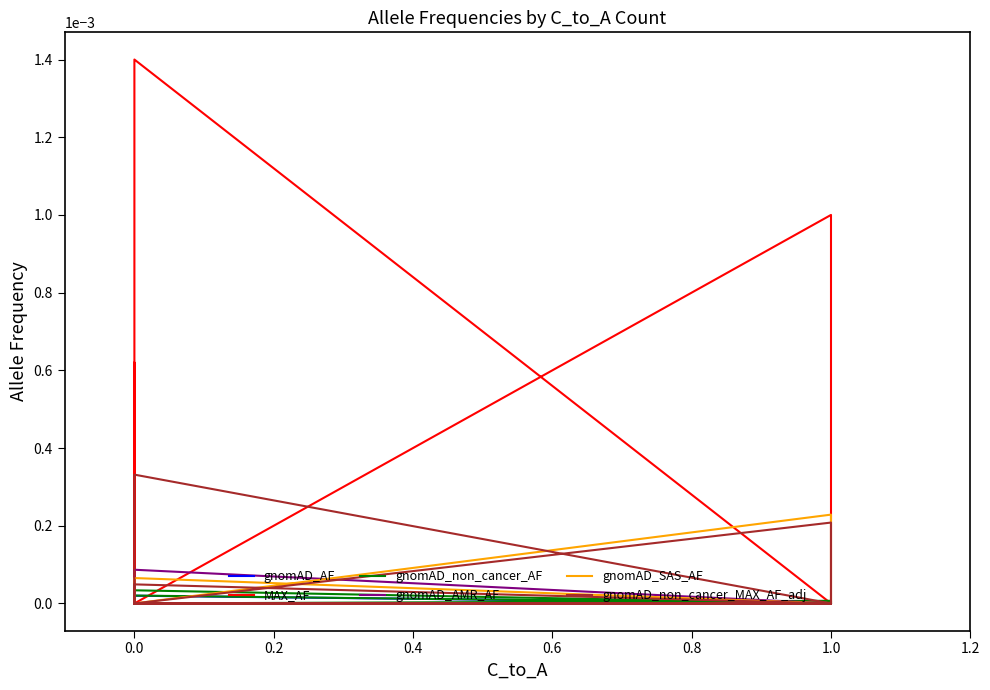

How many interior local peaks does the gnomAD_non_cancer_AF series have?

3